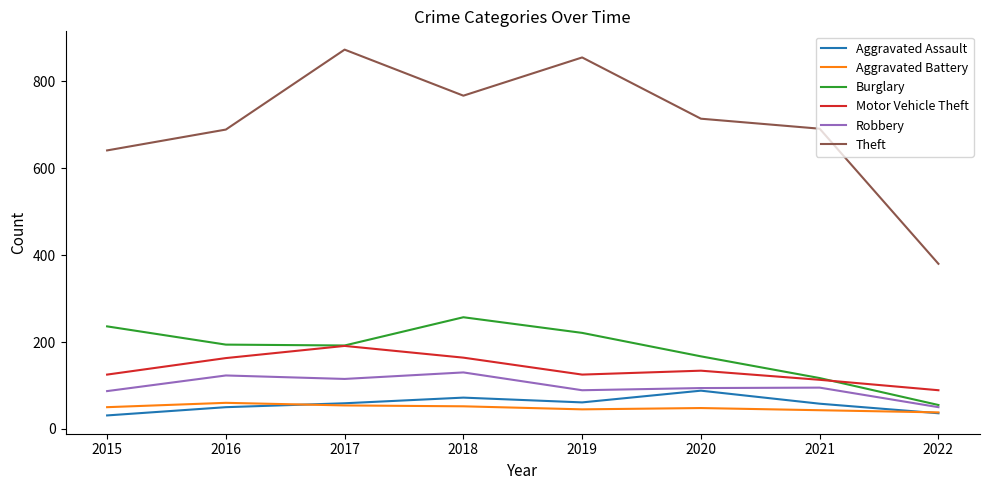

What is the total value across all series at 2021?

1117